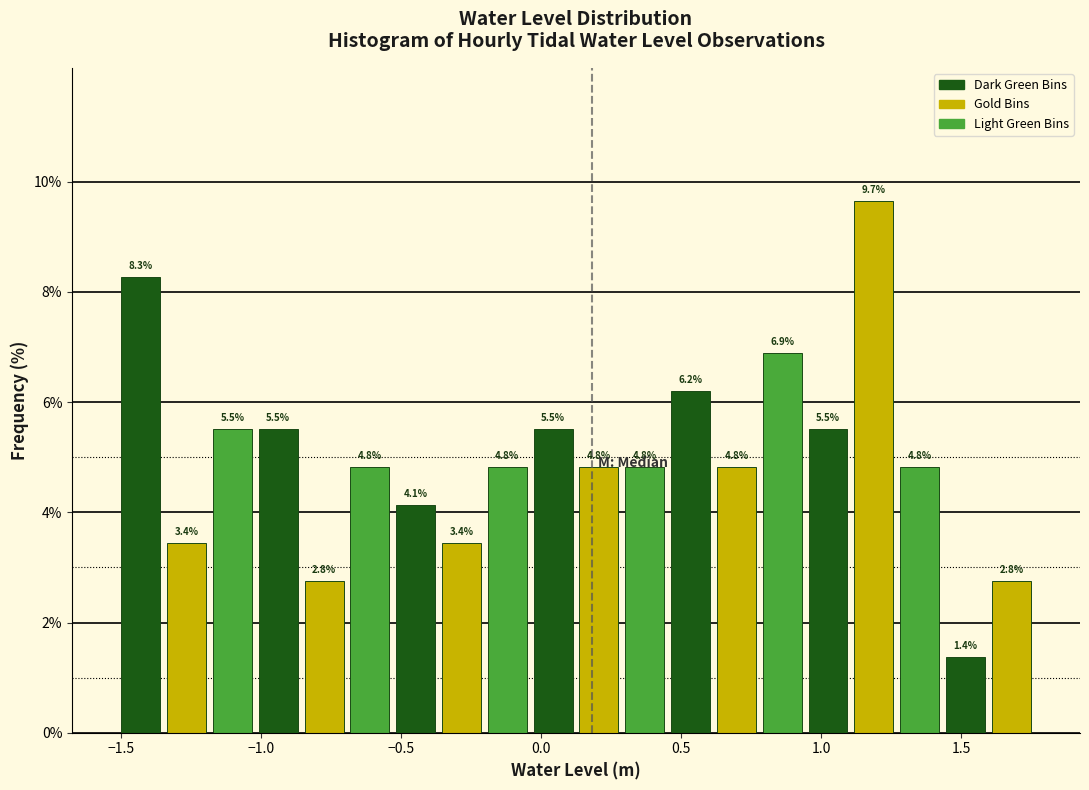

Around what value on the x-axis is the tallest bar? Give the approximate position of its centre, as read against the axis.

1.20